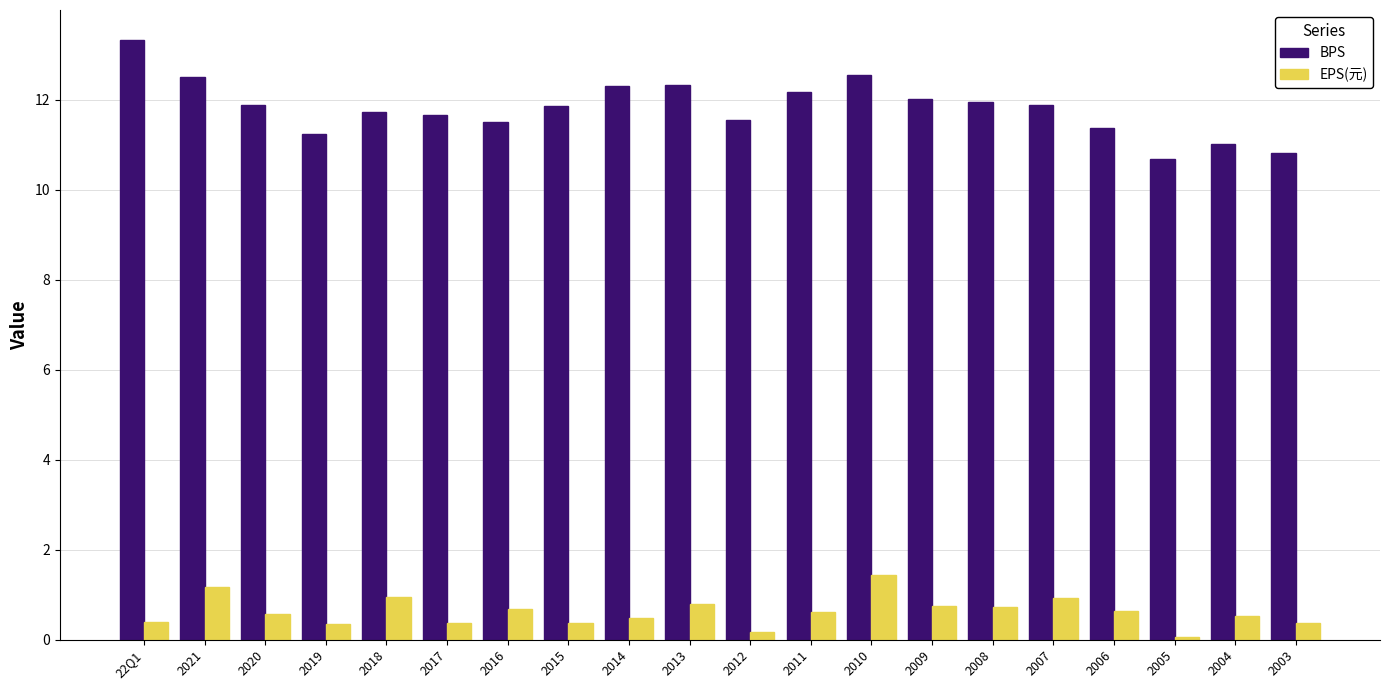

Is it true that EPS(元) equals 0.5 at 2004?

True